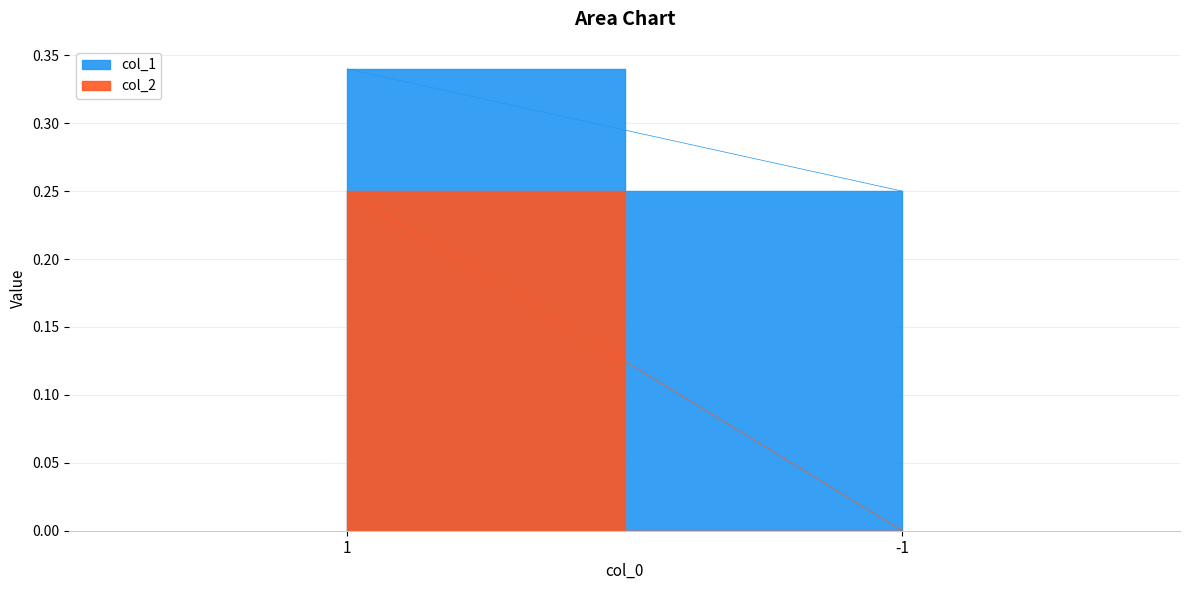

At which category is the sum across all series the highest?

1